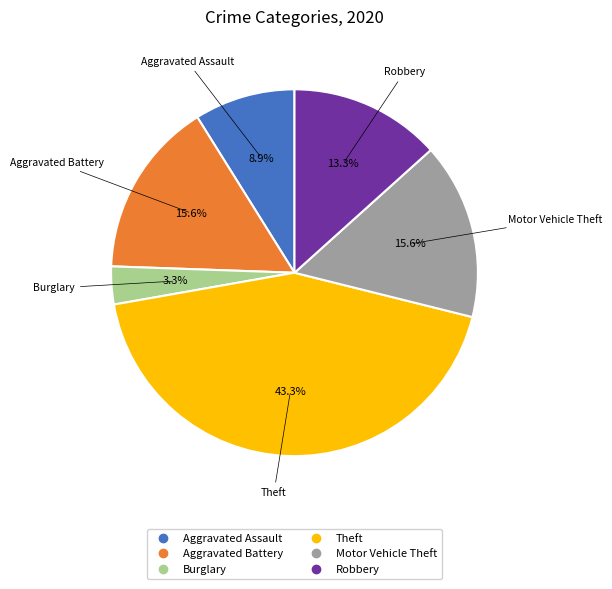

To the nearest percent, what portion does Aggravated Assault represent?

9%